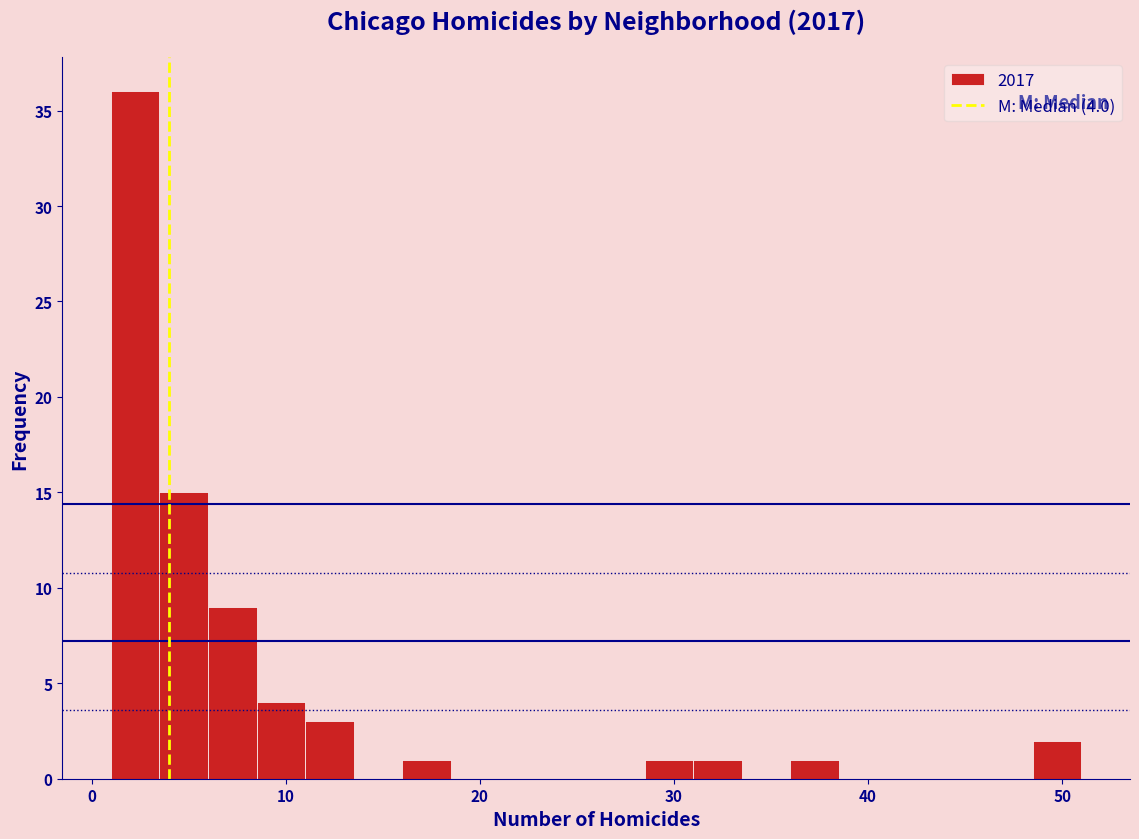

Around what value on the x-axis is the tallest bar? Give the approximate position of its centre, as read against the axis.

2